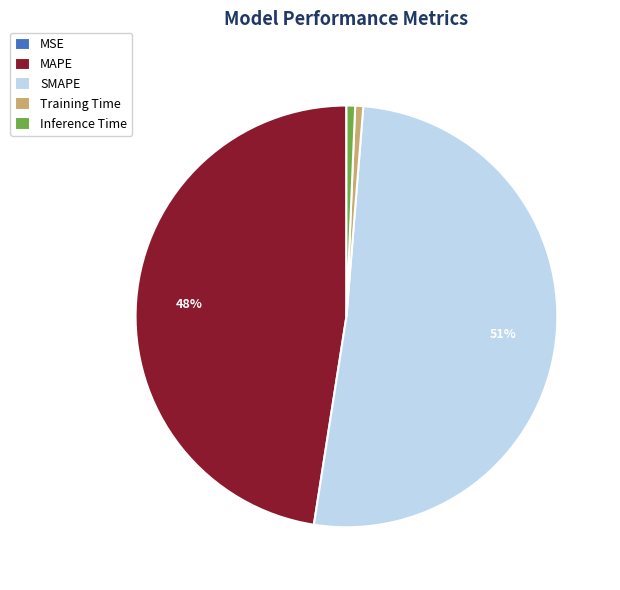

Combined, do Training Time and MAPE account for over 50%?

No